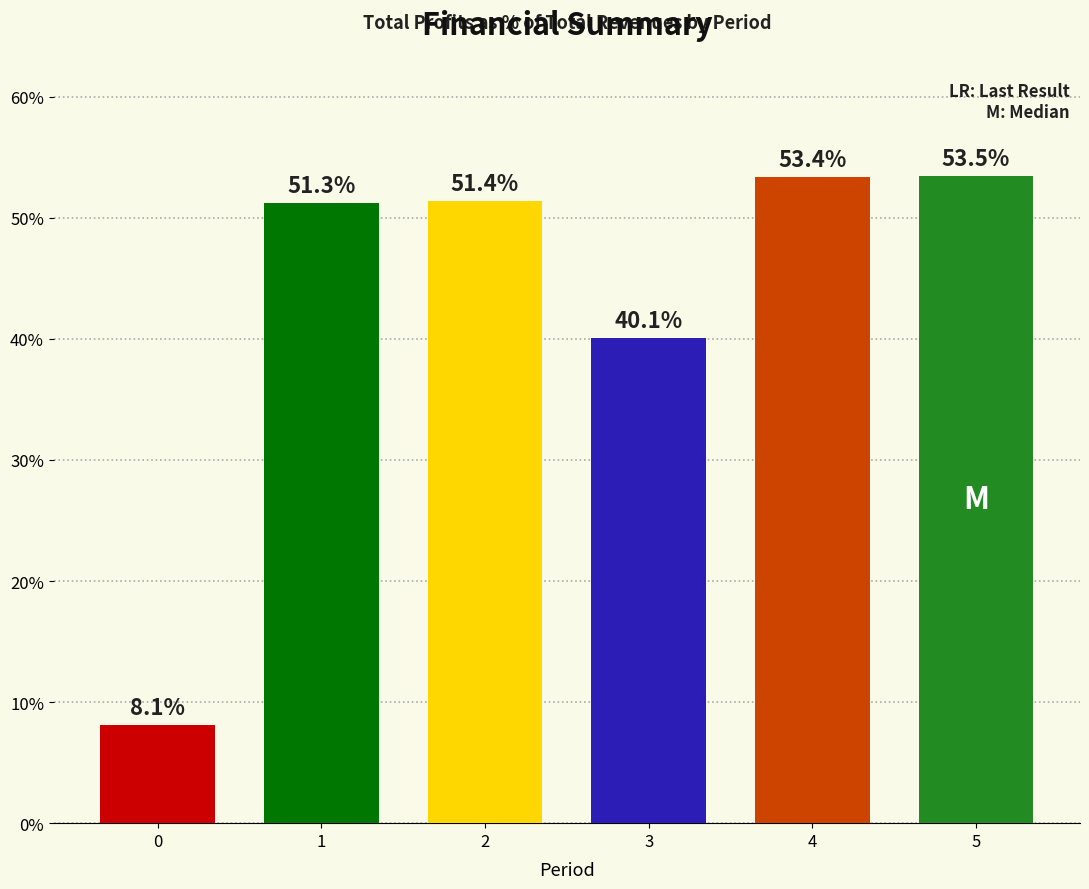

Is it true that the value at 3 is 40.1?

True